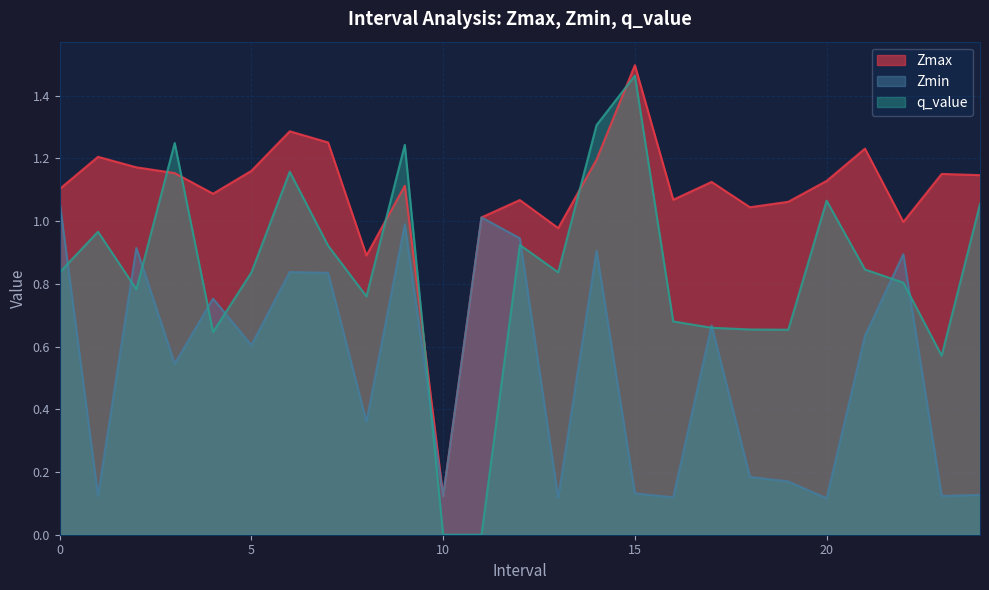

What is the value of the Zmin point at the 18th from the left?

0.7